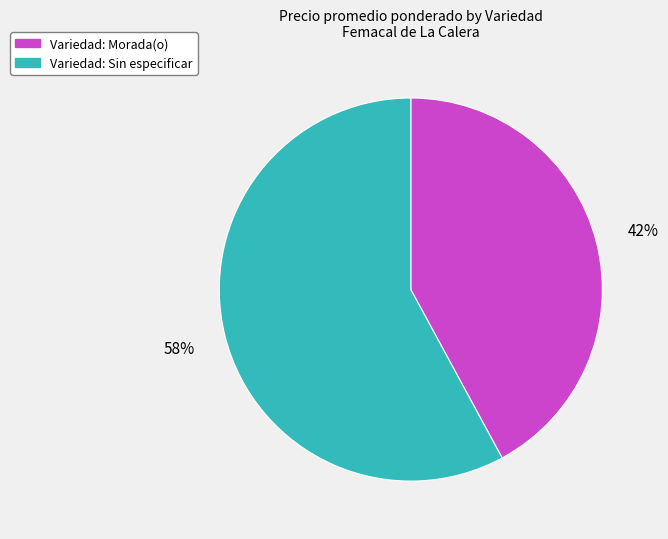

Is there a majority slice in this chart?

Yes